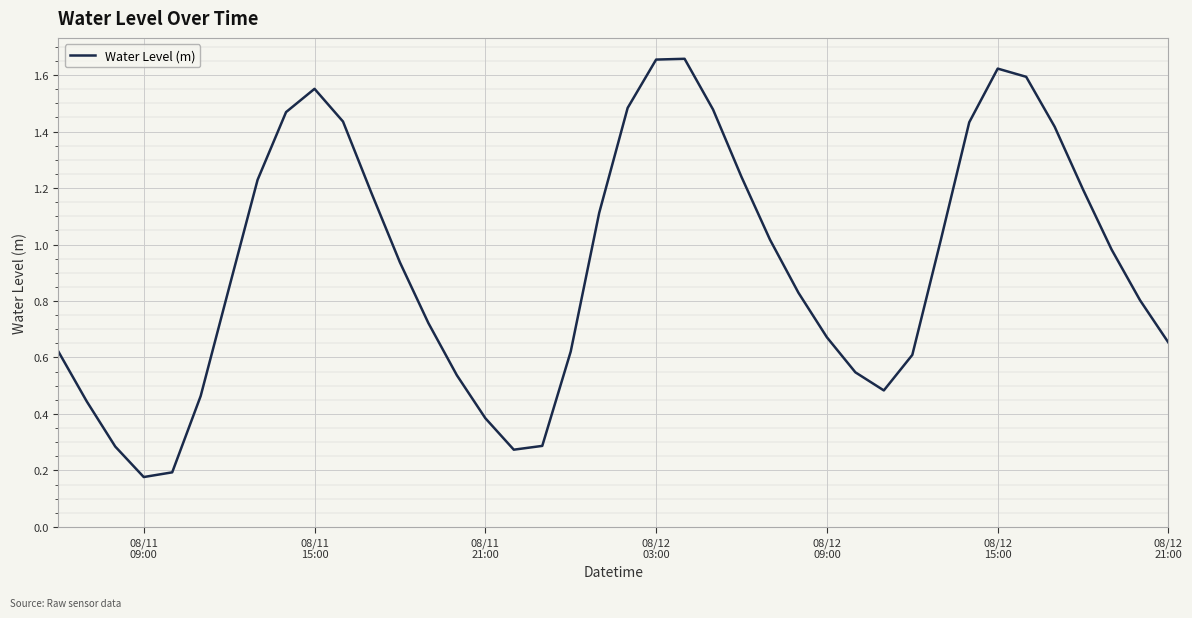

Does the chart have visible grid lines?

Yes